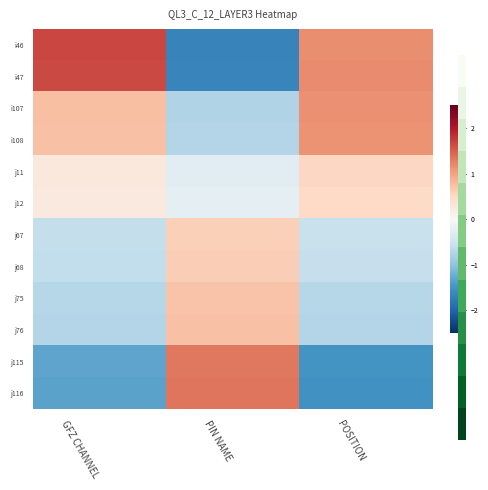

Which series has the largest total across all categories?

i47